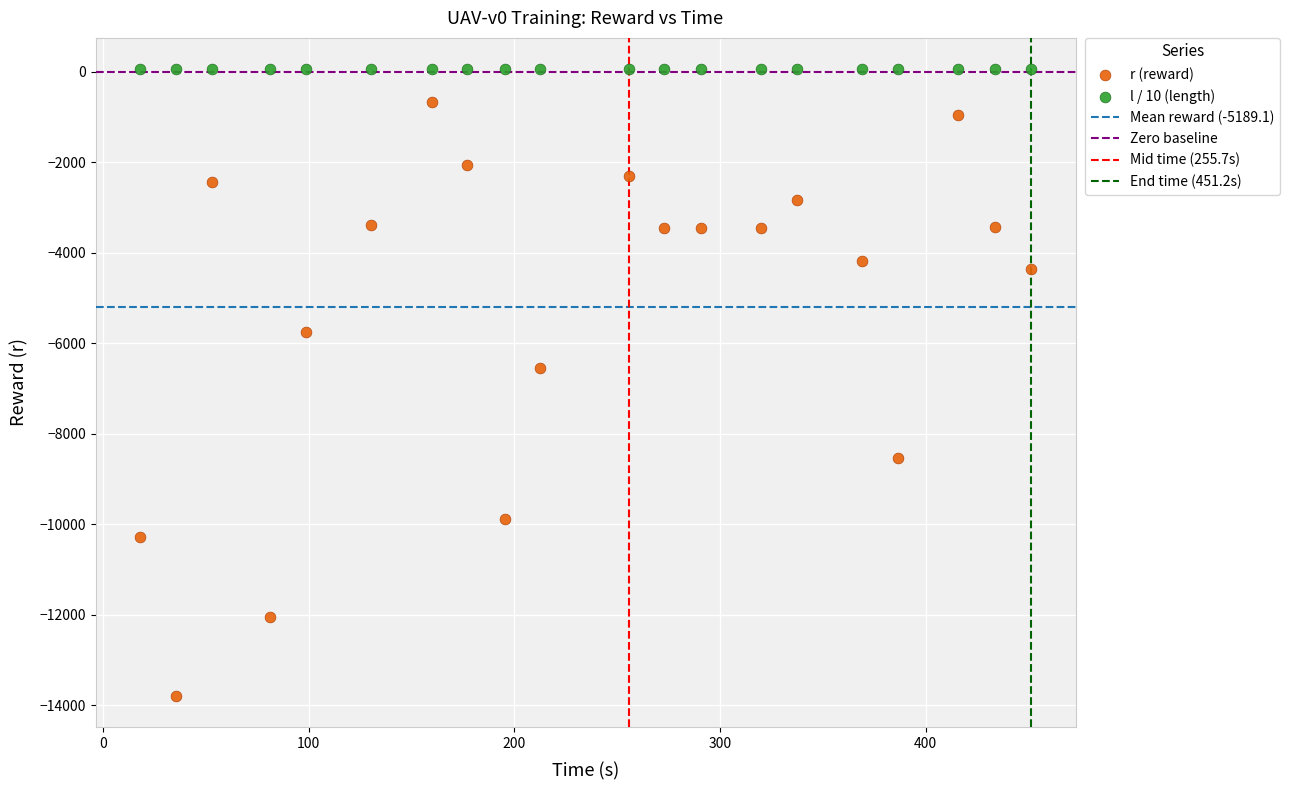

In the r (reward) series, what Y value is closest to -7226?

-6535.3